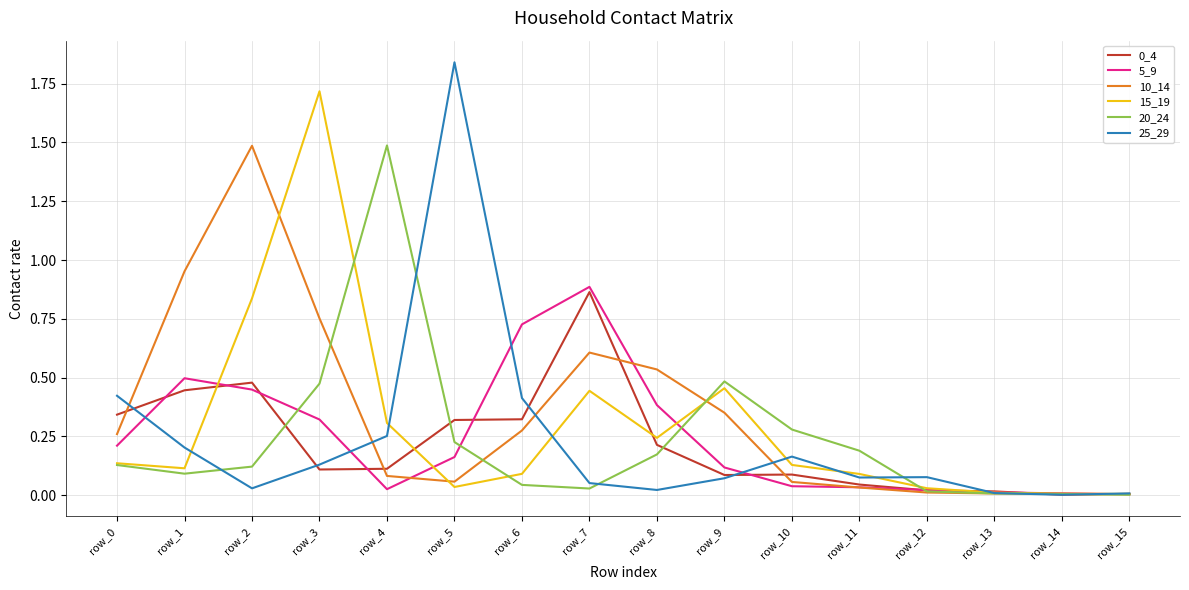

Which category has the highest value across all series?

row_5